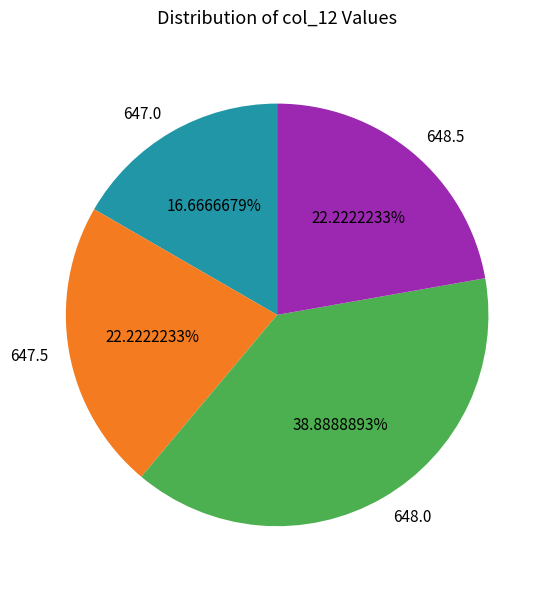

Does any single category account for the majority?

No